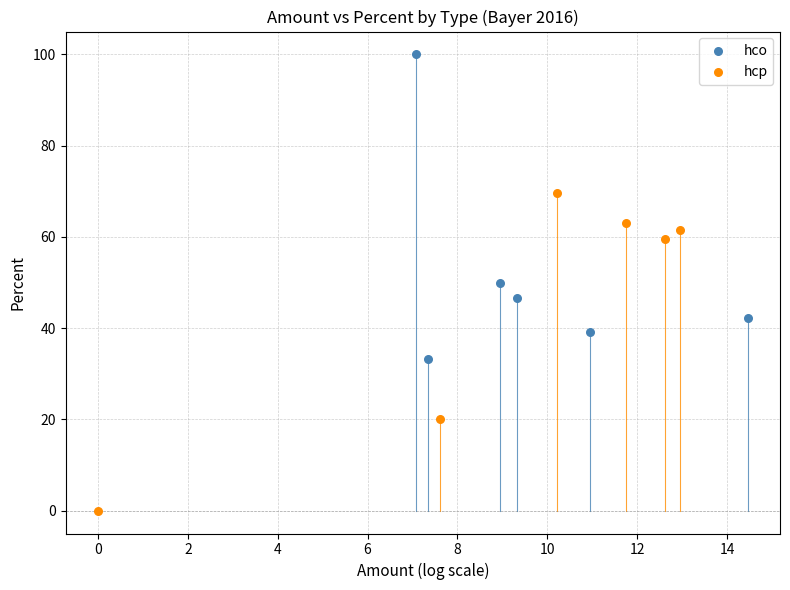

Which series contains the highest Y value?

hco